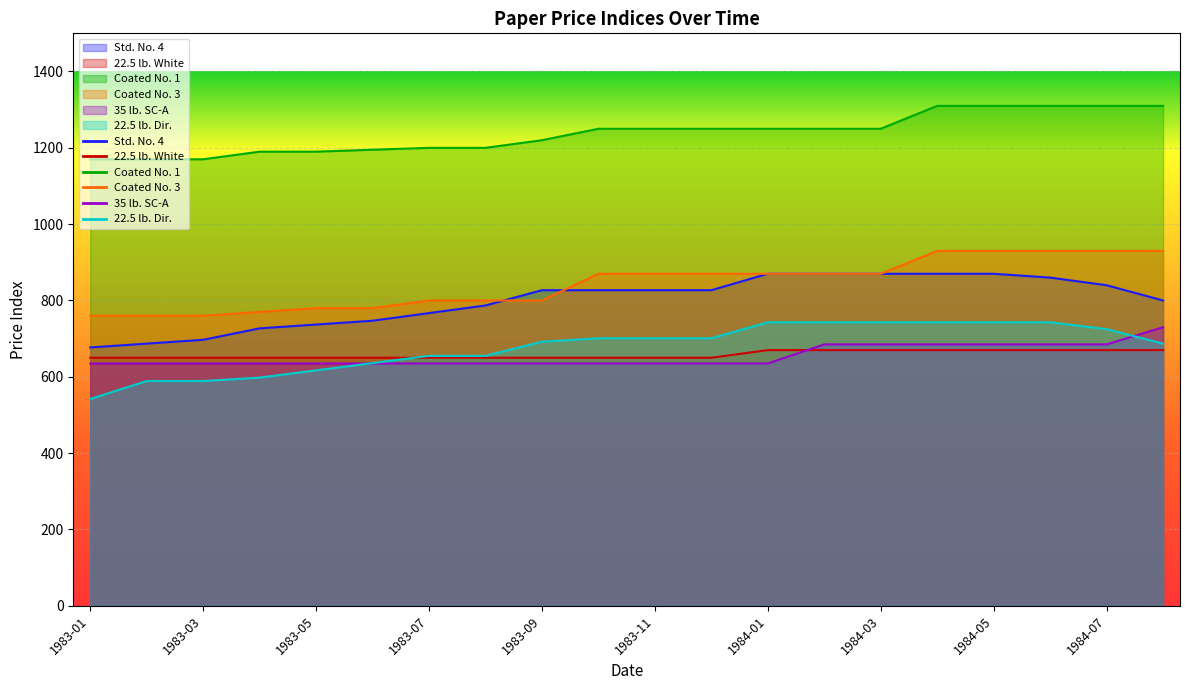

At which category is the sum across all series the highest?

1984-04